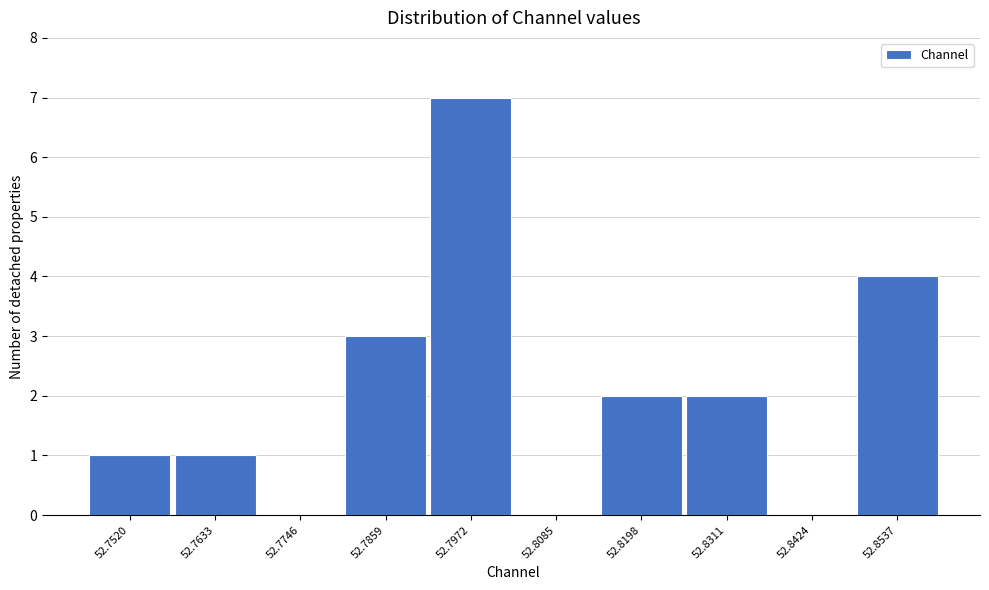

Reading right to left, transcribe all the data shown in this chart.

52.8537=4	52.8424=0	52.8311=2	52.8198=2	52.8085=0	52.7972=7	52.7859=3	52.7746=0	52.7633=1	52.7520=1